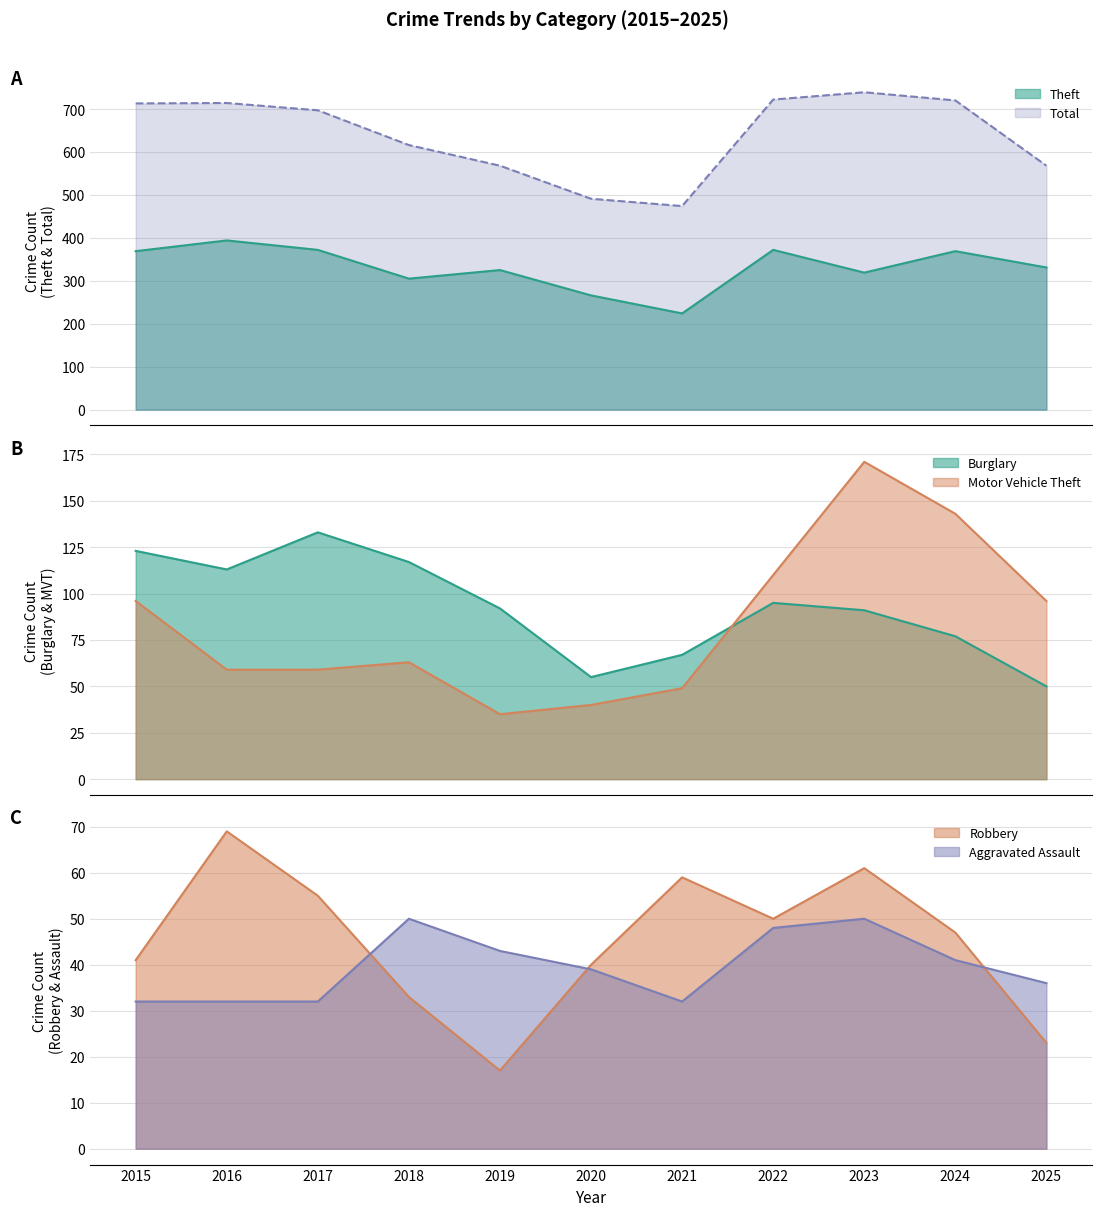

The value of Motor Vehicle Theft at 2019 is 19. True or false?

False